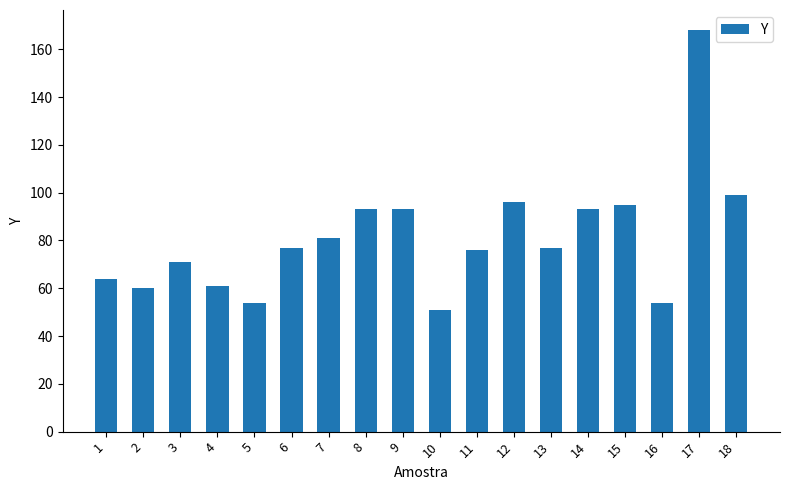

What is the value of the 3rd bar from the left?

71